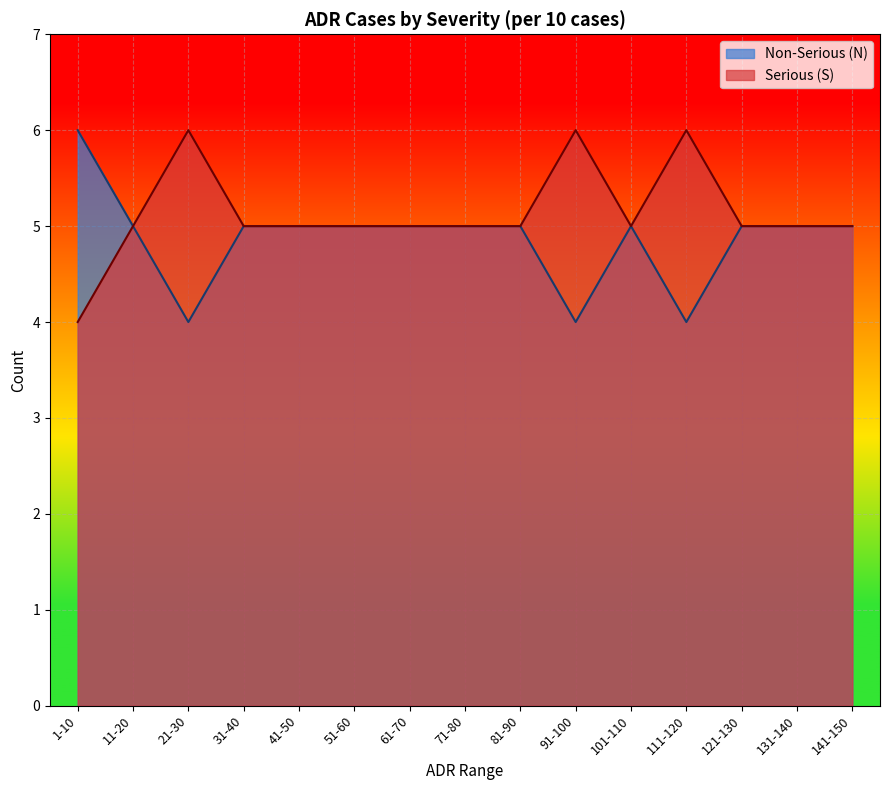

Which series has the largest total across all categories?

Serious (S)